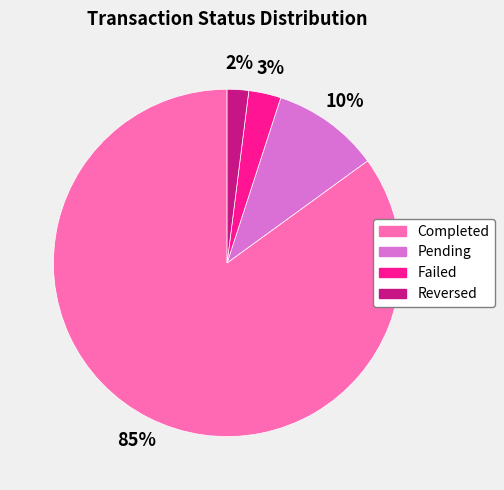

Count the number of slices in the pie.

4